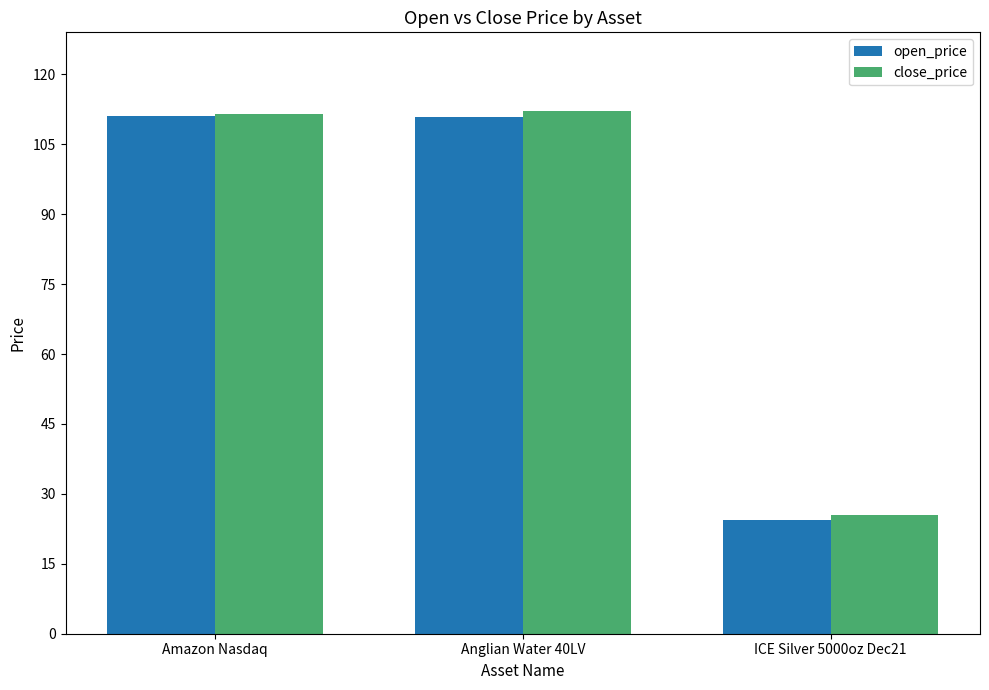

What is the difference between the maximum and minimum values in the close_price series?

86.8